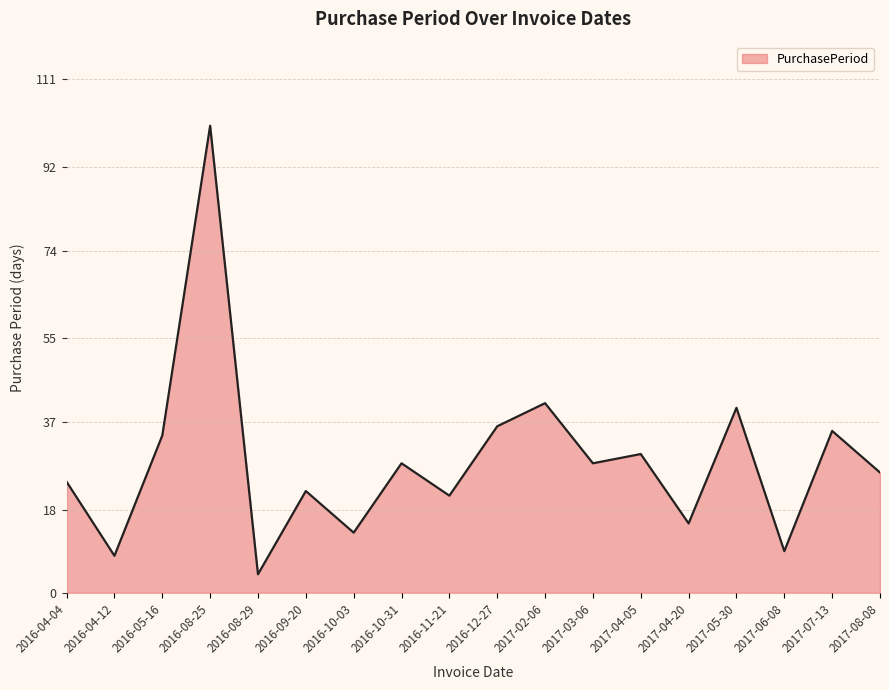

True or false: the data has more than 1 interior local peaks.

True